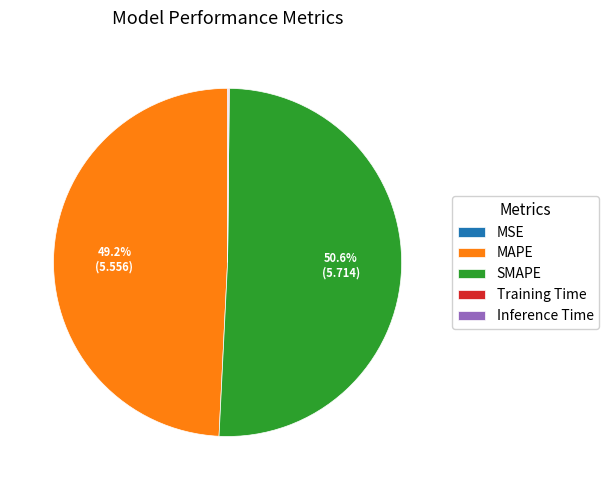

What is the ratio of the value at MAPE to the value at SMAPE?

1.0